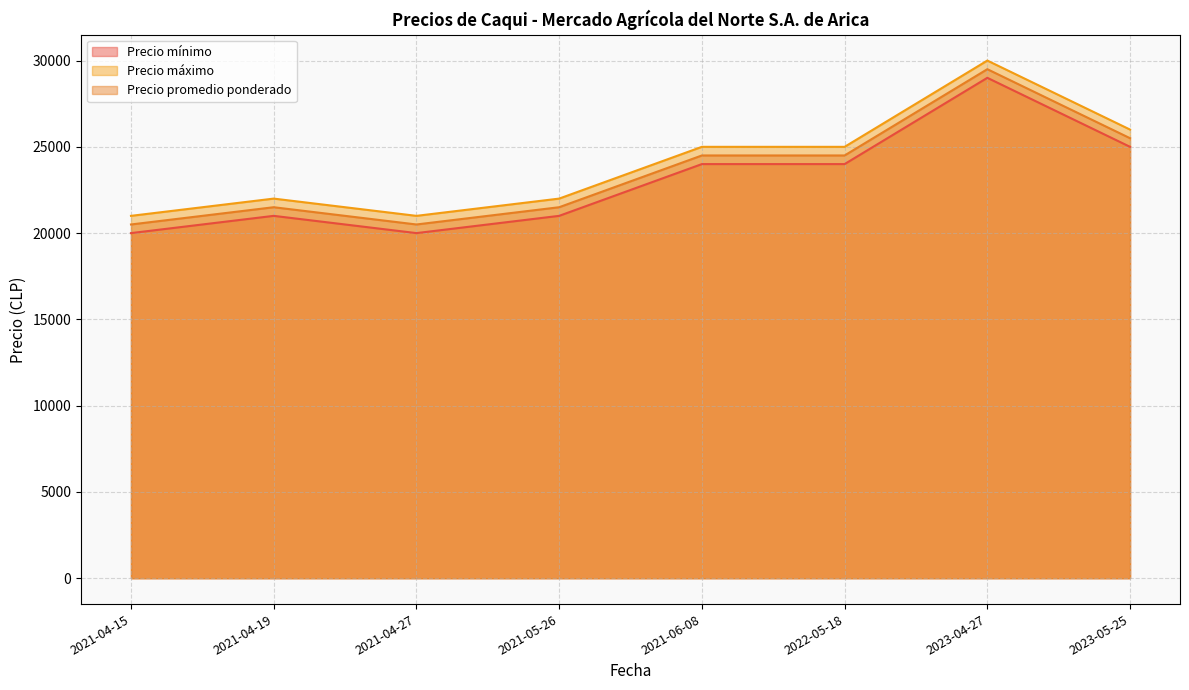

The Precio mínimo series shows 21000 at 2021-04-19. True or false?

True